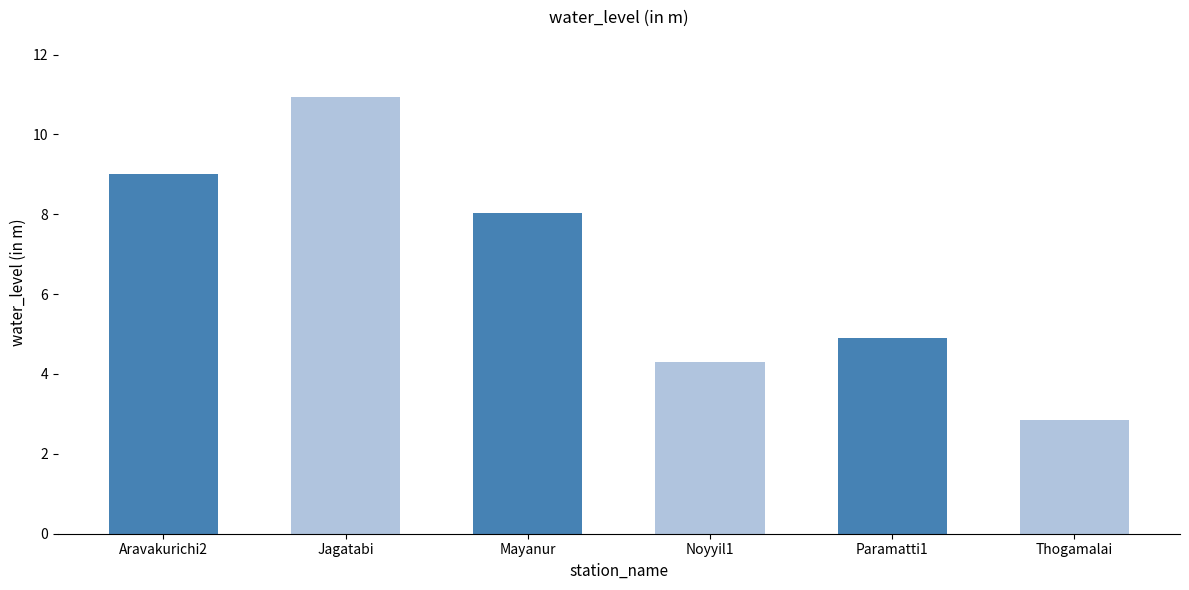

What is the difference between the maximum and second lowest values?

6.6